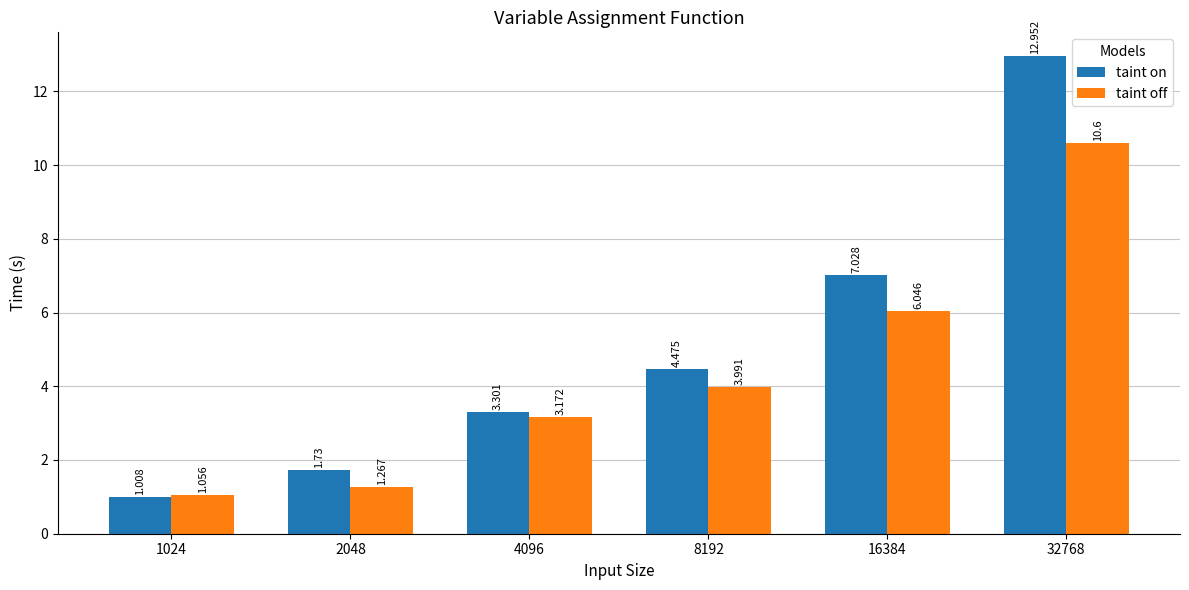

Which series has the widest spread of values?

taint on